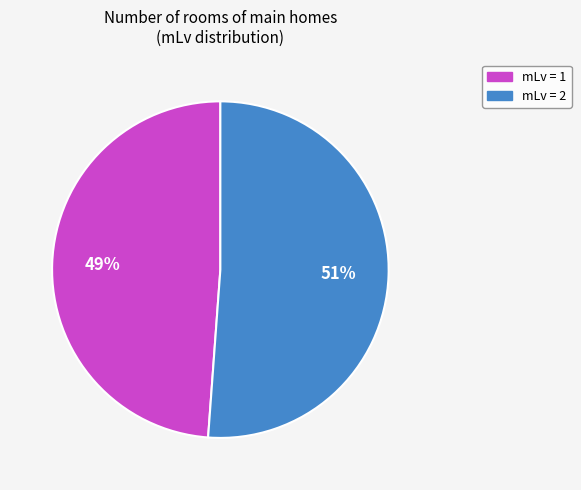

What percentage is the mLv = 1 slice, to the nearest percent?

49%